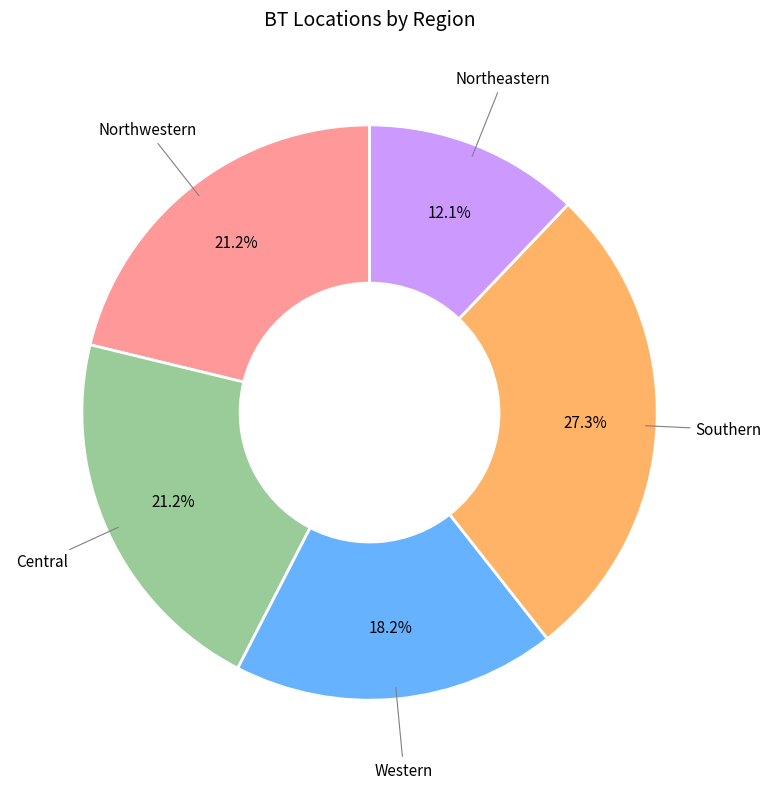

Is there any slice that represents more than half of the pie?

No